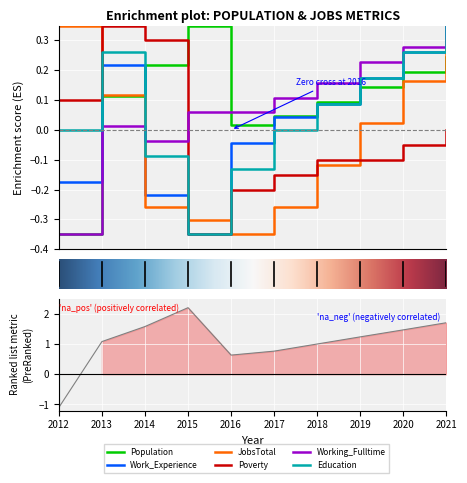

What is the value of the Poverty point at the 1st from the left?

0.1